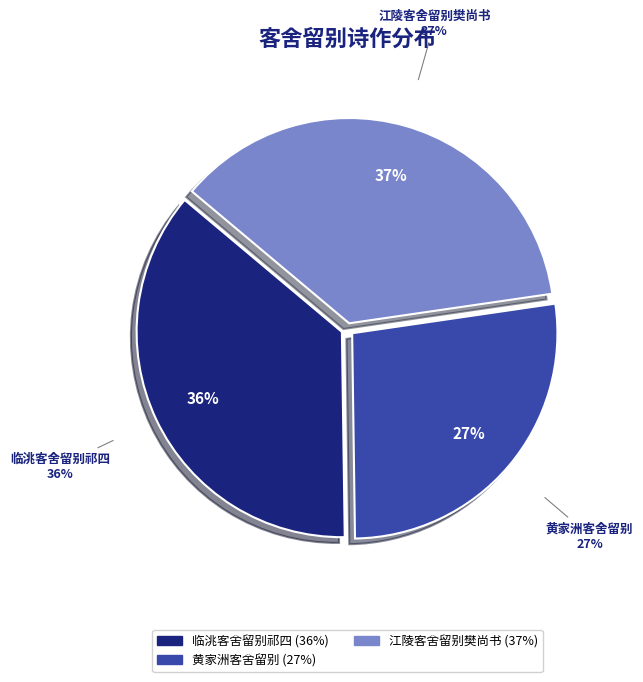

Does 黄家洲客舍留别 represent more than half of the total?

No